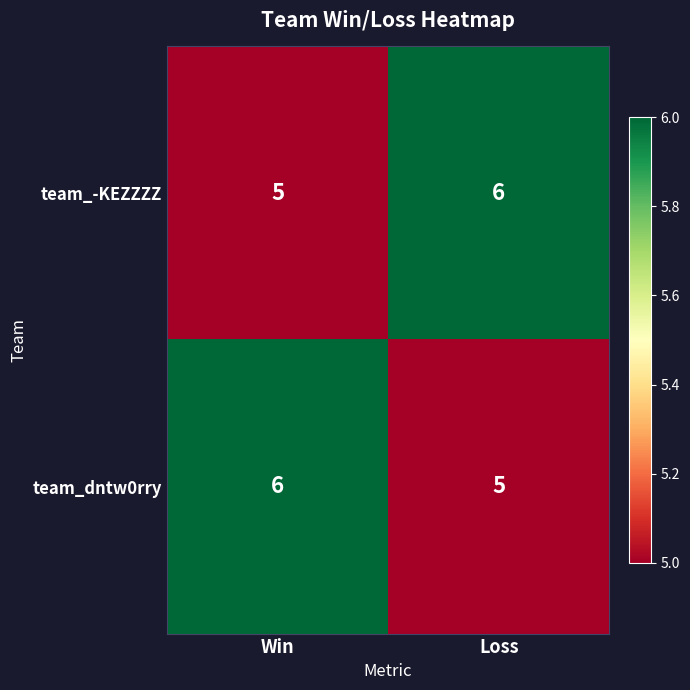

What is the spread (max minus min) of values at Win?

1